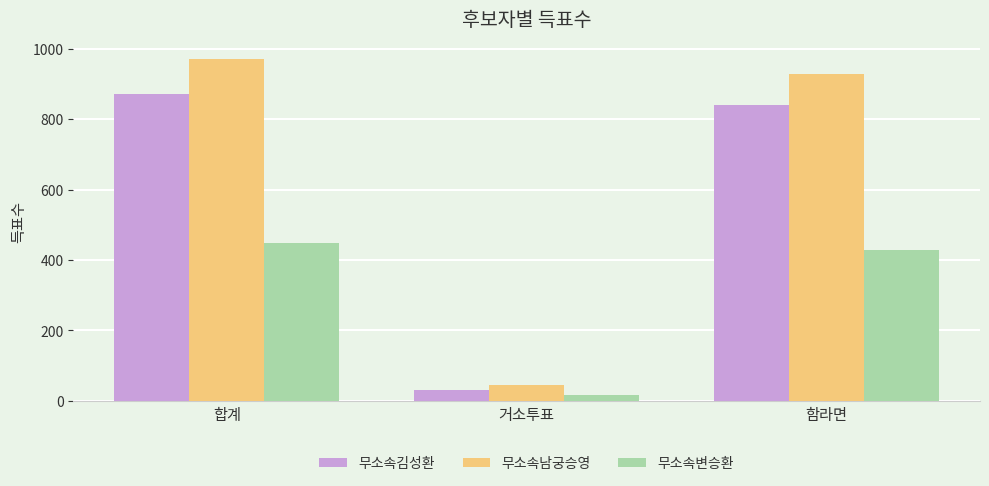

How many data points in 무소속변승환 are less than 429?

1